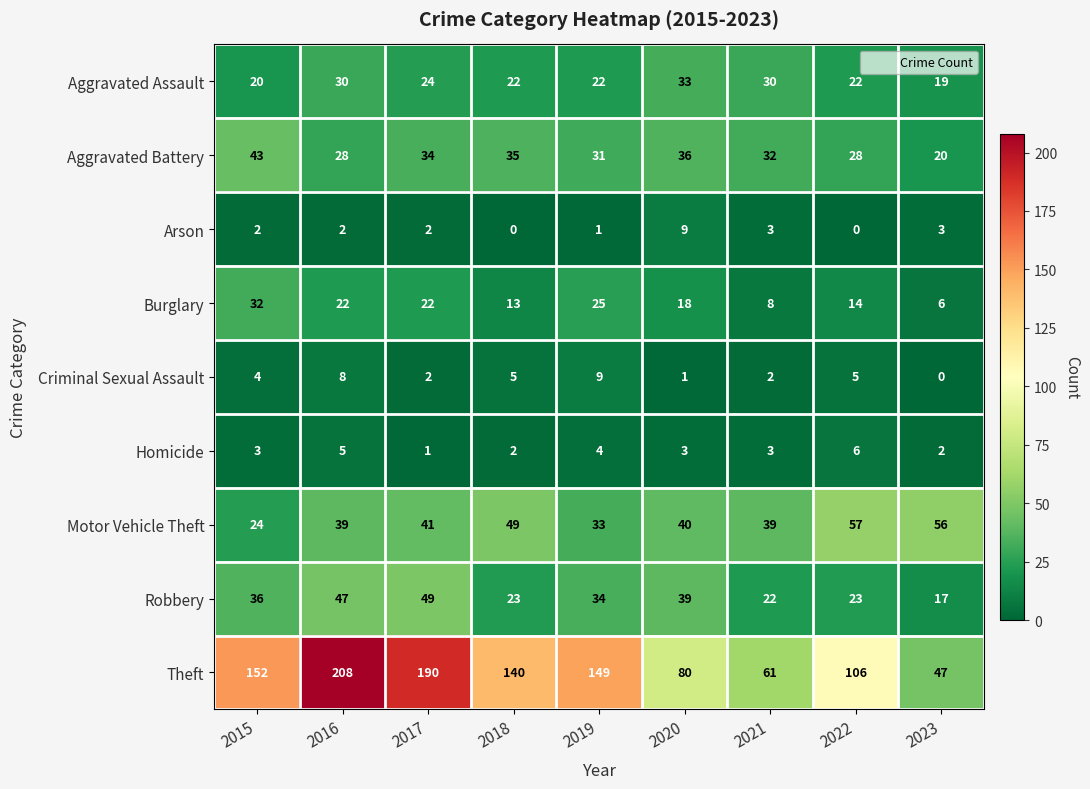

How many series are shown in this chart?

9